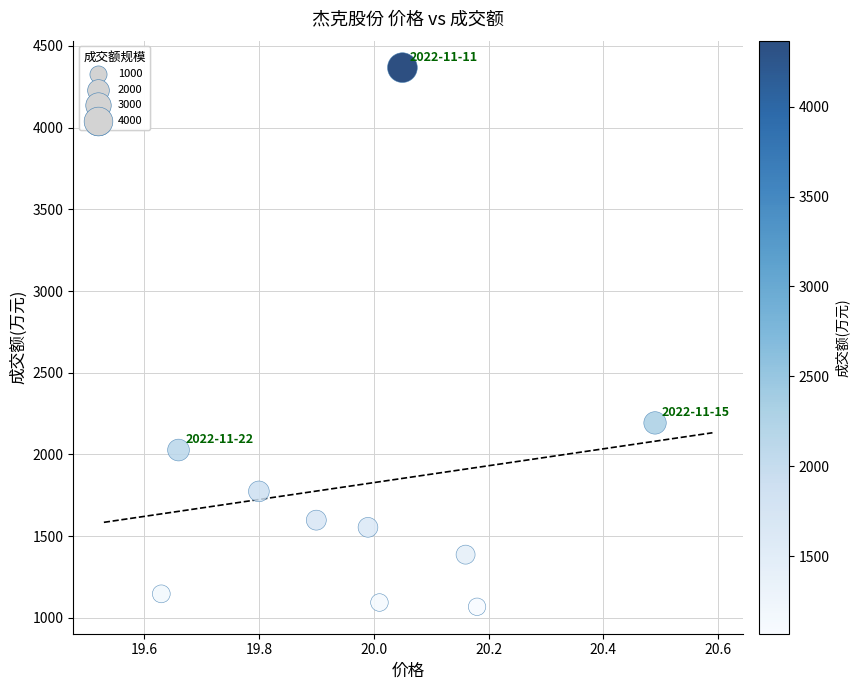

What is the range of Y values (max minus min)?

3299